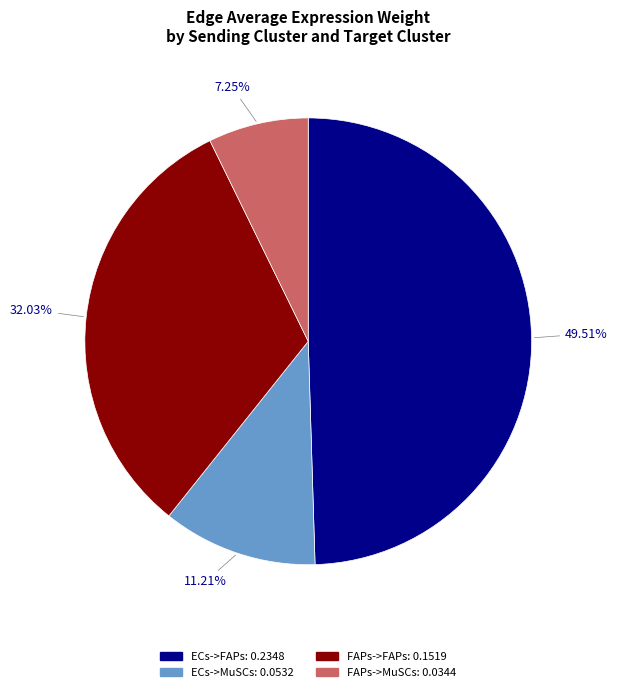

What percentage is the FAPs->MuSCs slice, to the nearest percent?

7%